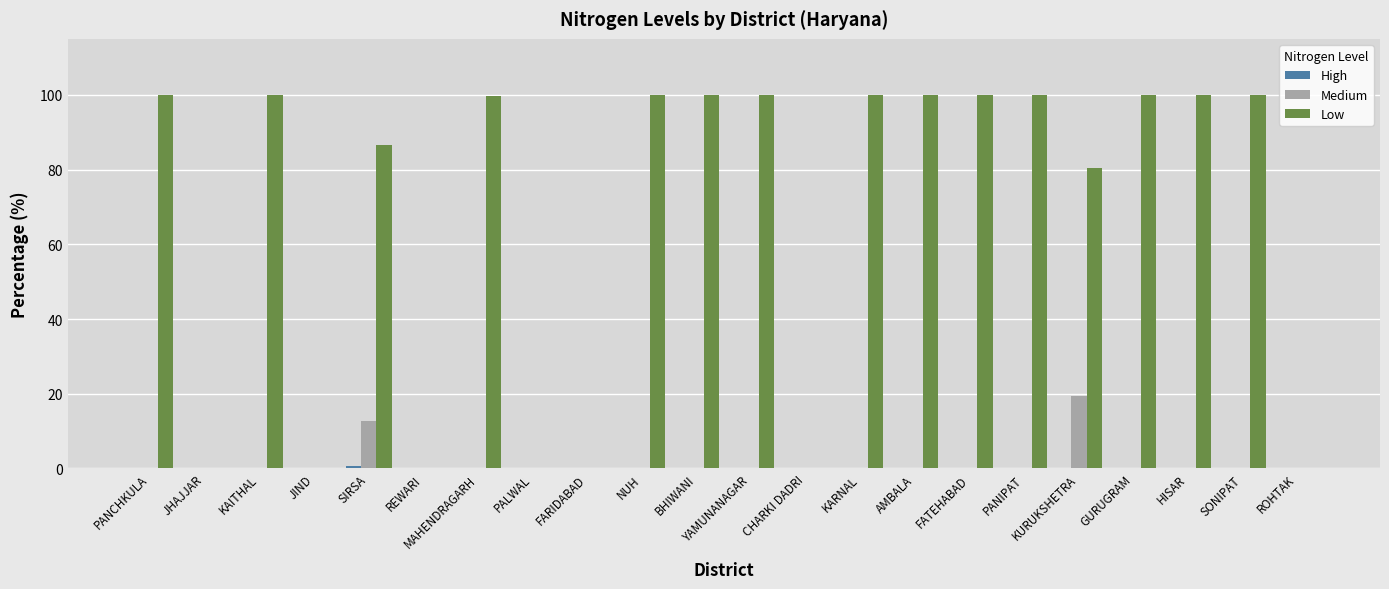

Which series has the largest total across all categories?

Low